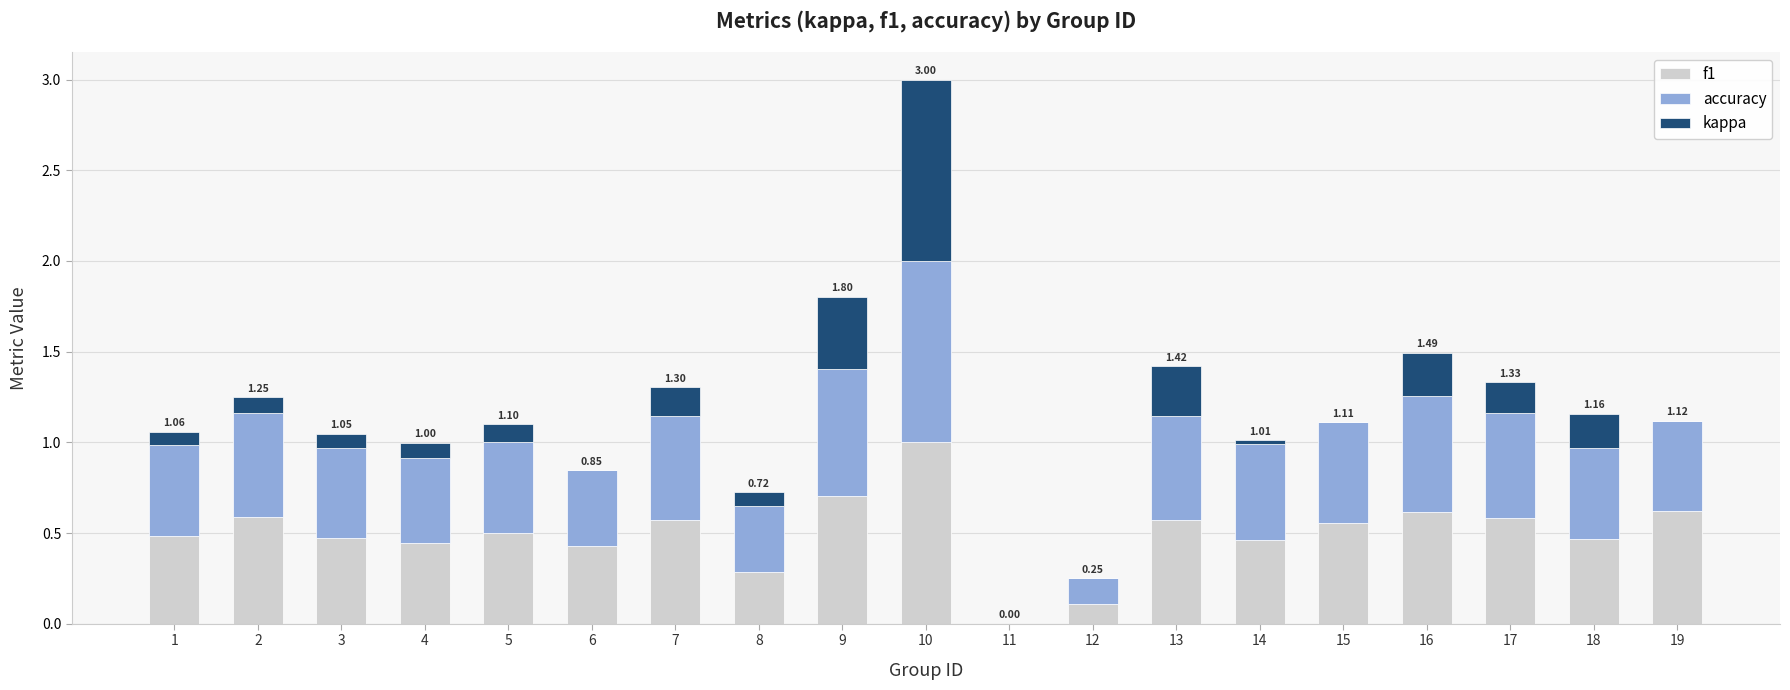

What is the total value across all series at 18?

1.2